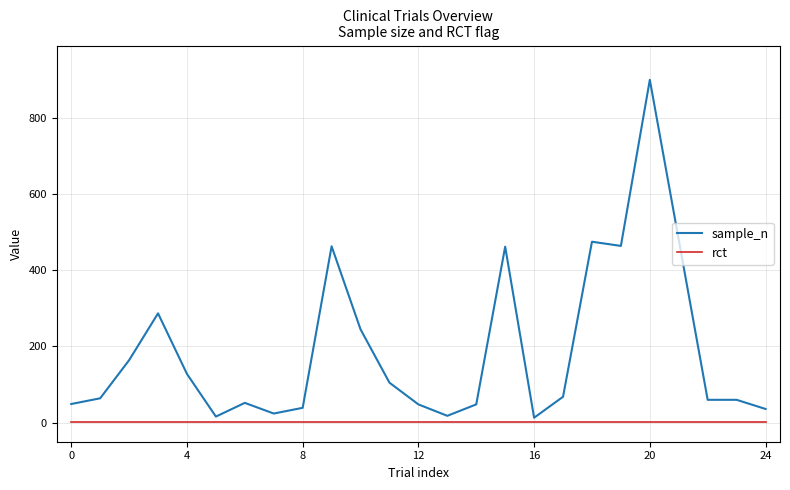

Rank the series by their maximum value, from highest to lowest.

sample_n, rct